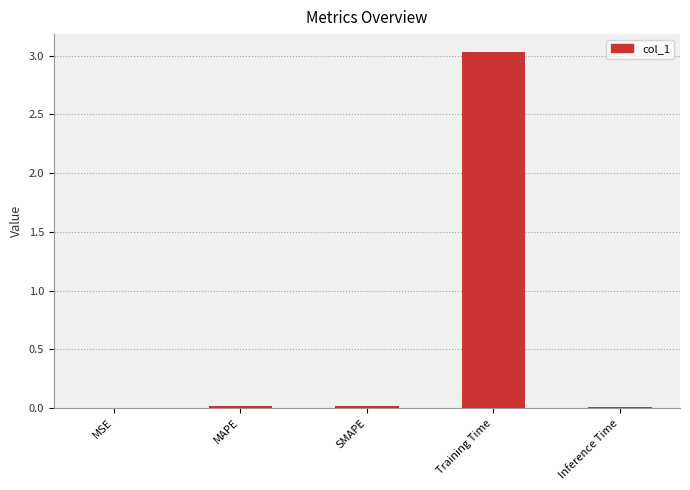

Between Training Time and Inference Time, which is larger?

Training Time